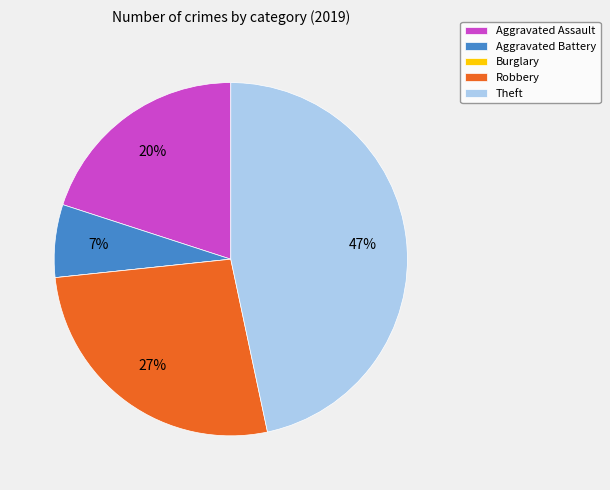

Between Aggravated Battery and Theft, which is larger?

Theft